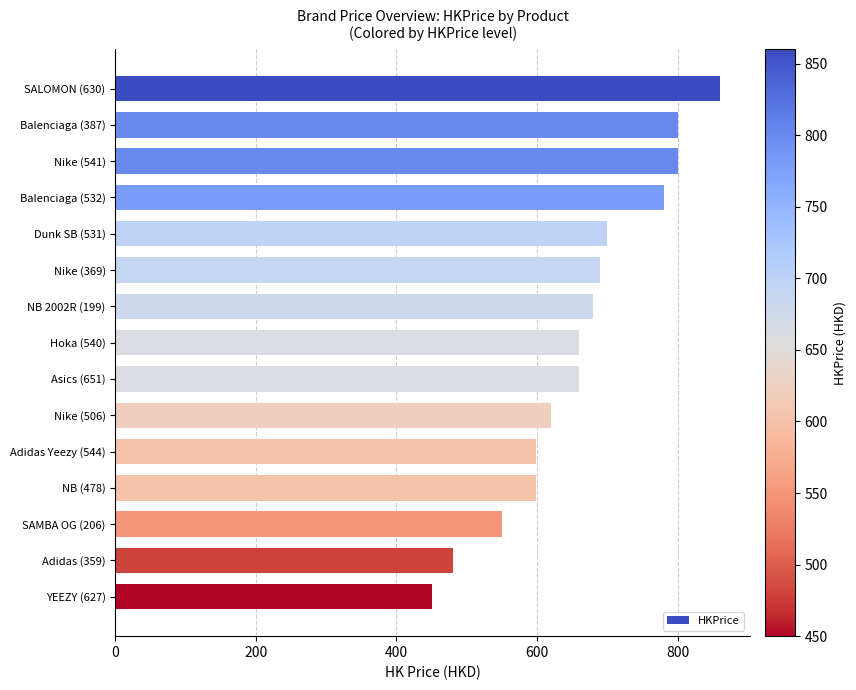

The chart shows a value of 968 at NB (478). True or false?

False